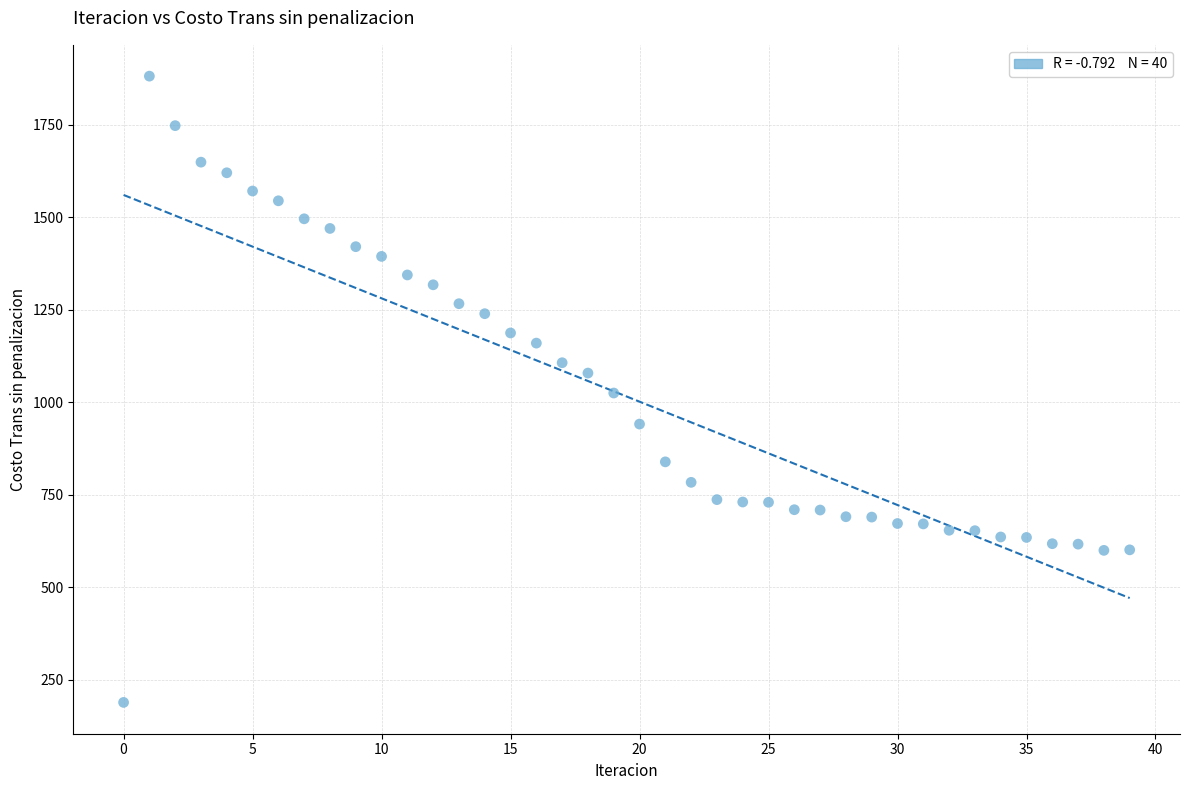

What is the range of Y values (max minus min)?

1693.3